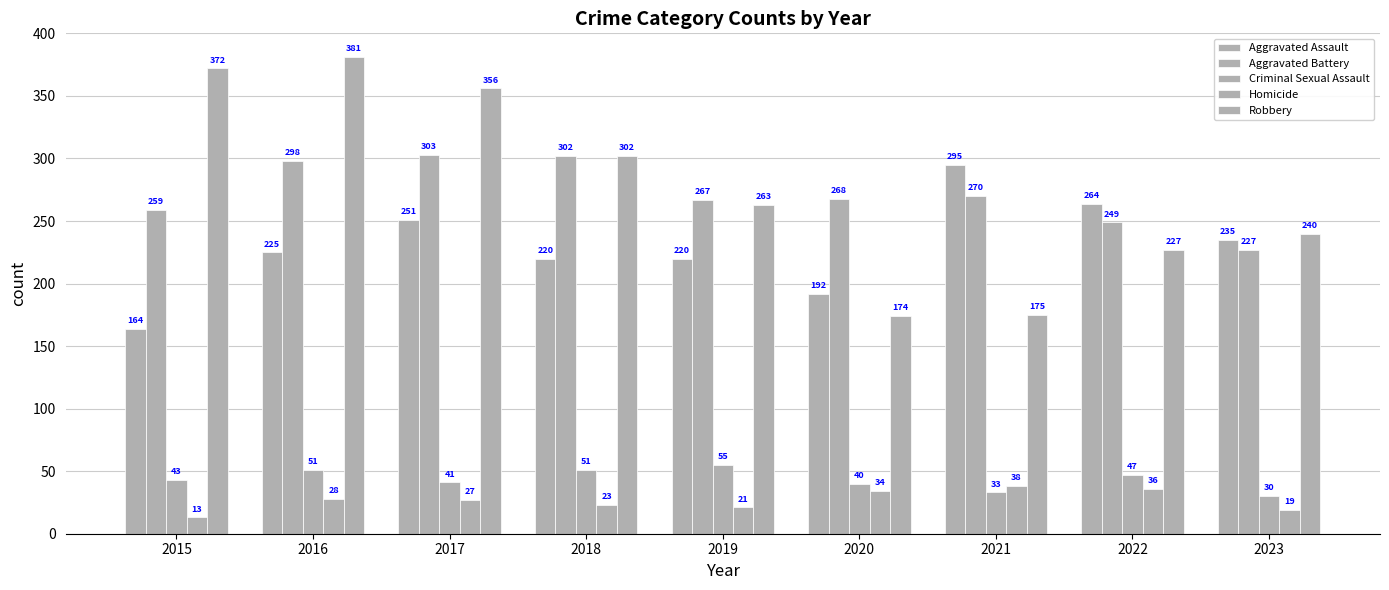

Between 2020 and 2021, which series saw the biggest shift?

Aggravated Assault